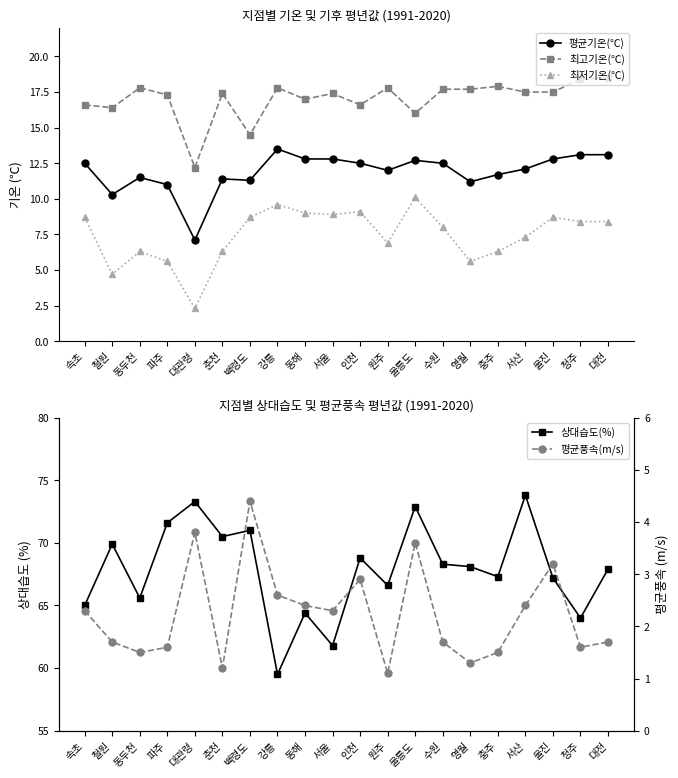

In 평균풍속(m/s), how many points are lower than both neighbors (excluding endpoints)?

6